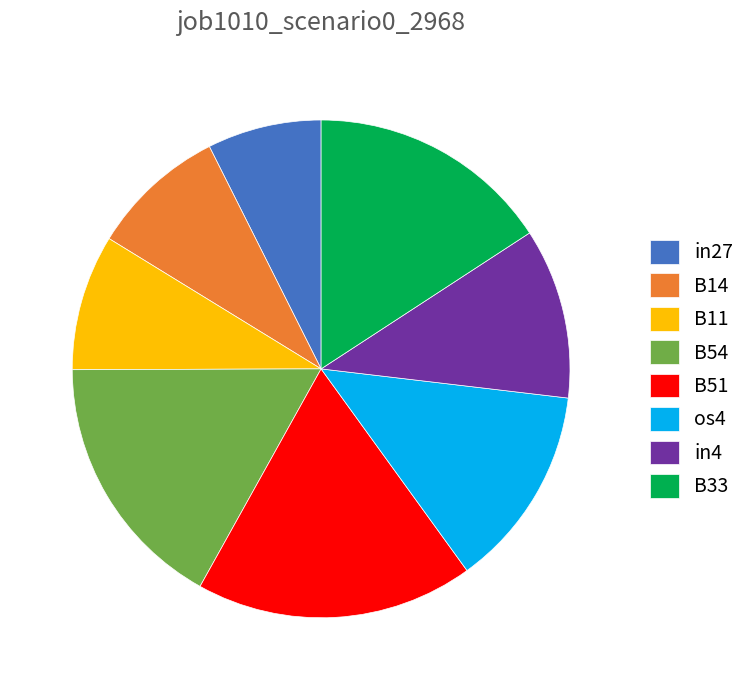

What is the smallest slice in the pie chart?

in27